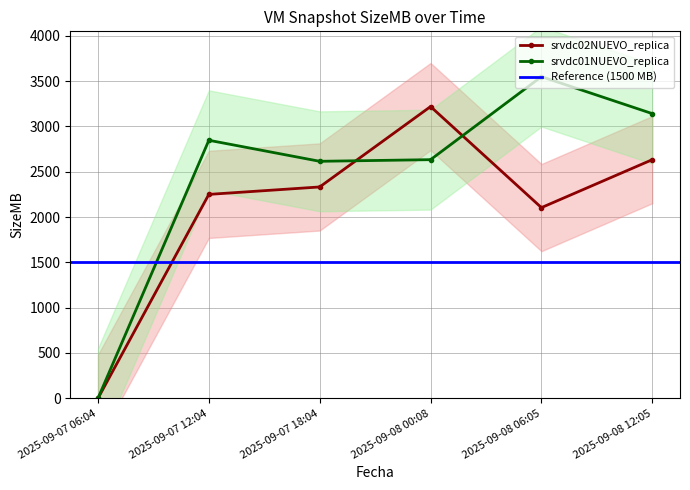

What is the sum of the srvdc02NUEVO_replica values at 2025-09-07 06:04 and 2025-09-08 00:08?

3219